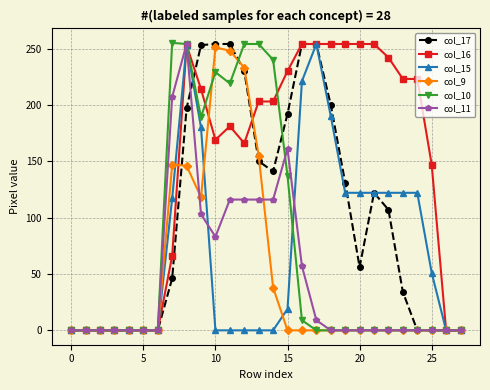

True or false: col_15 has more than 0 interior local peaks.

True